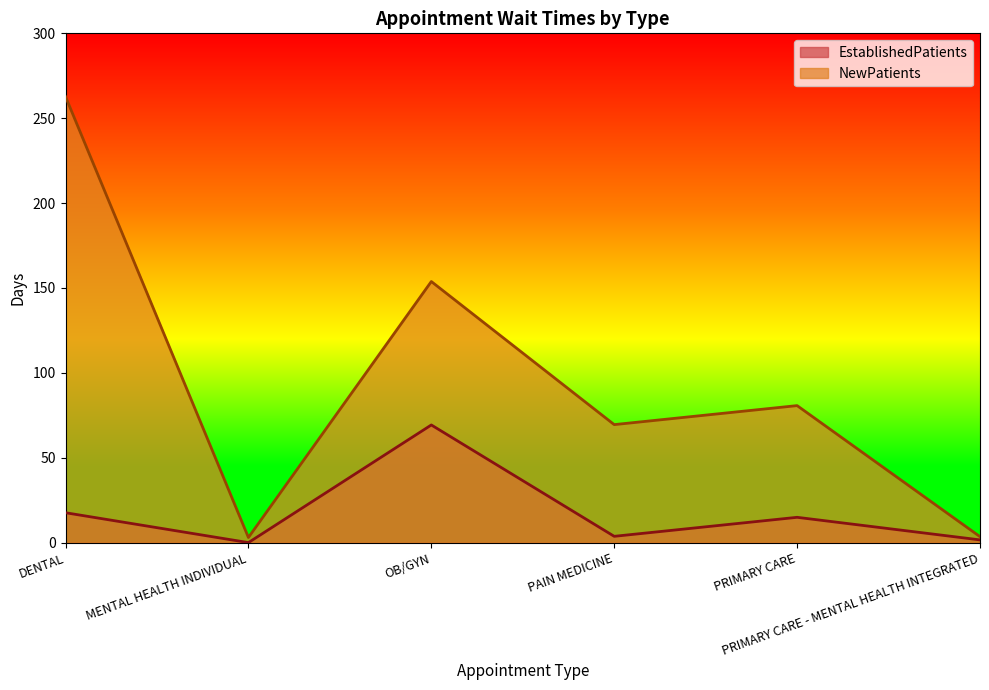

Reading left to right, list all the values displayed in this chart.

EstablishedPatients: 17.6	0.0	69.3	3.7	14.9	1.6
NewPatients: 262.7	3.0	153.8	69.5	80.7	3.5